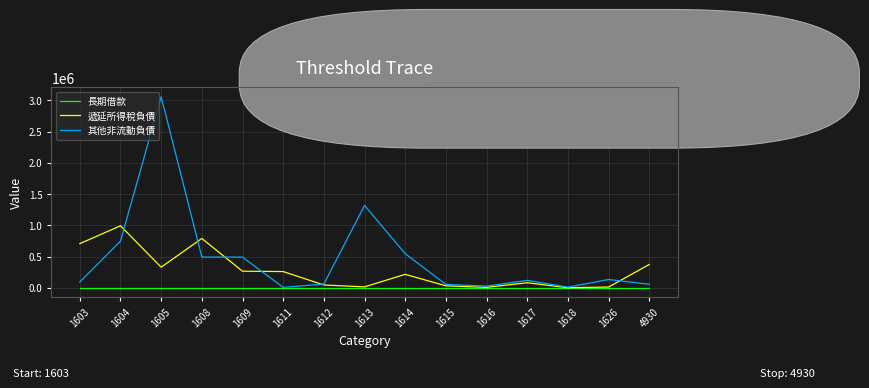

Which series changed the most between 1604 and 1613?

遞延所得稅負債